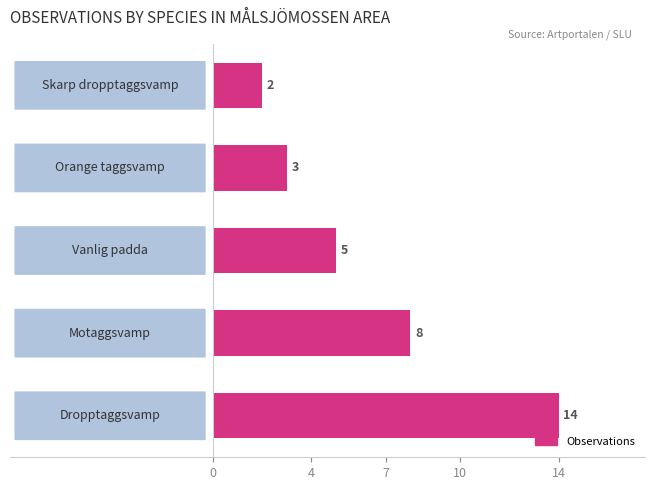

What is the maximum value shown in the chart?

14